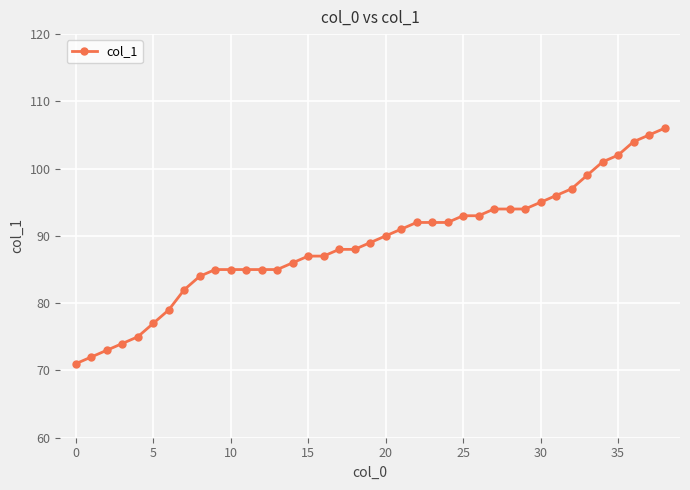

What is the average value?

89